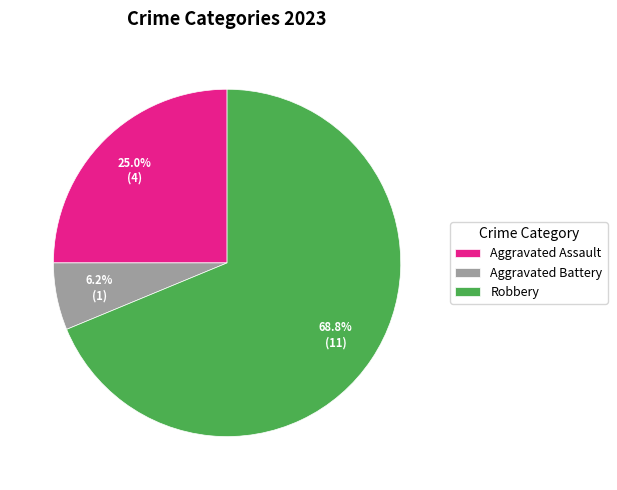

What percentage do Aggravated Battery and Robbery together represent?

75.0%